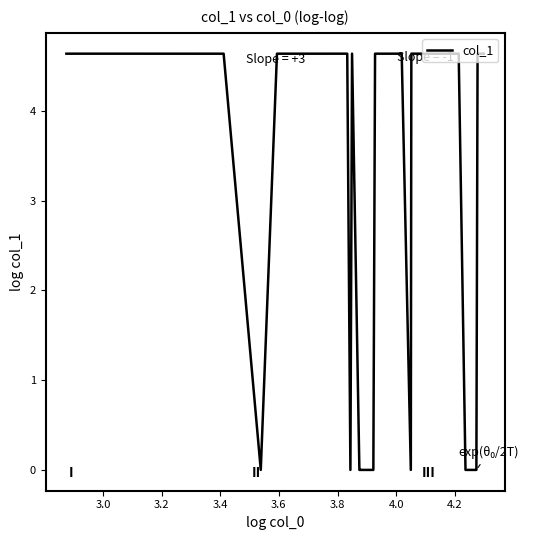

What is the maximum value shown in the chart?

4.6